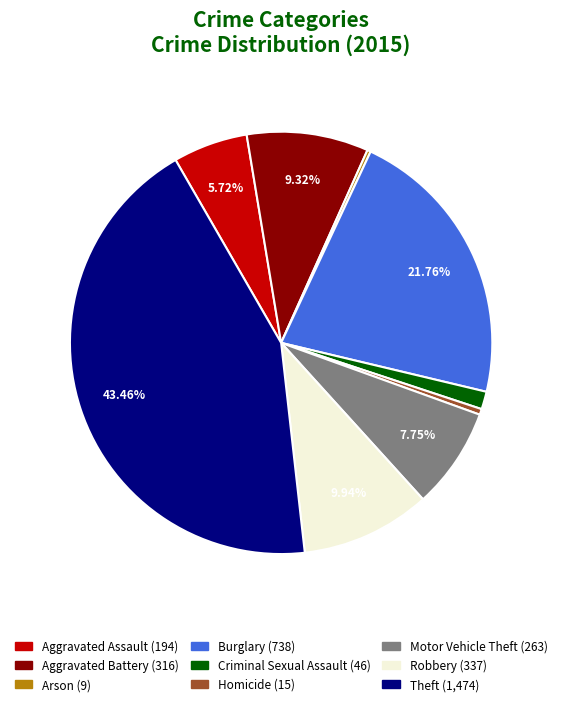

Does any single category account for the majority?

No